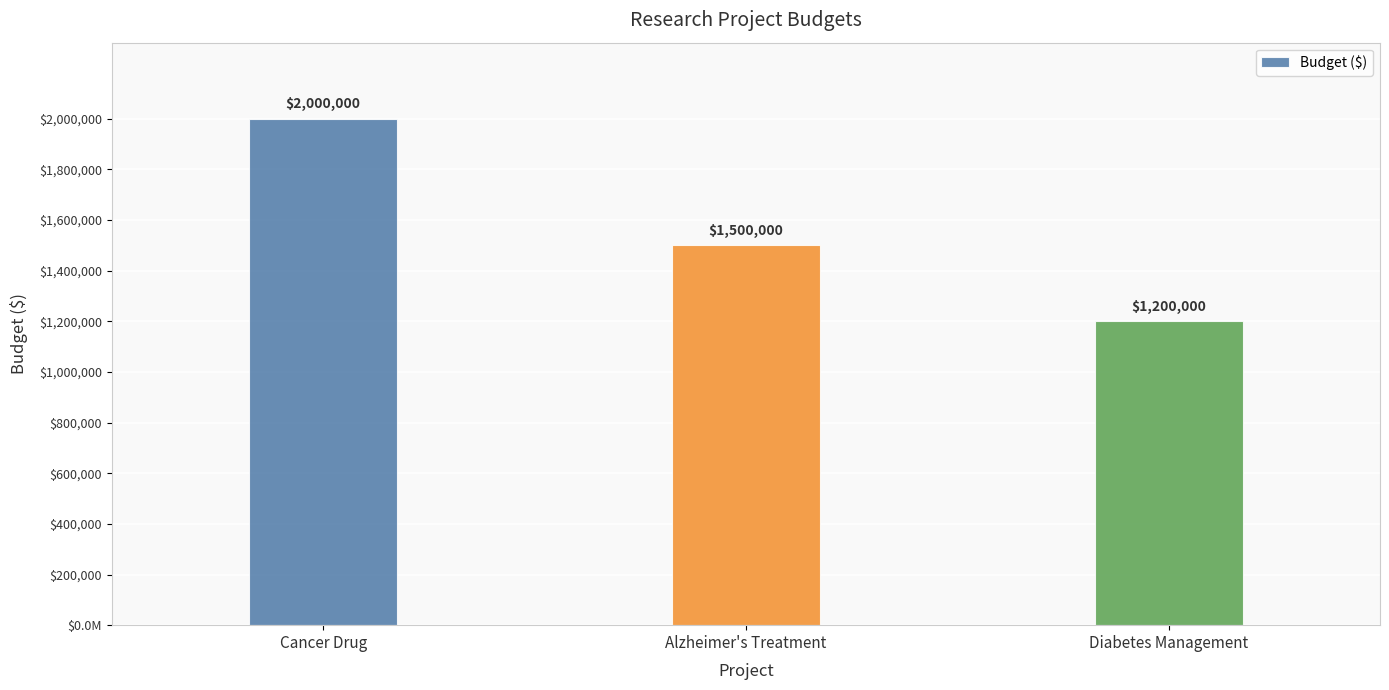

Are the bars horizontal?

No